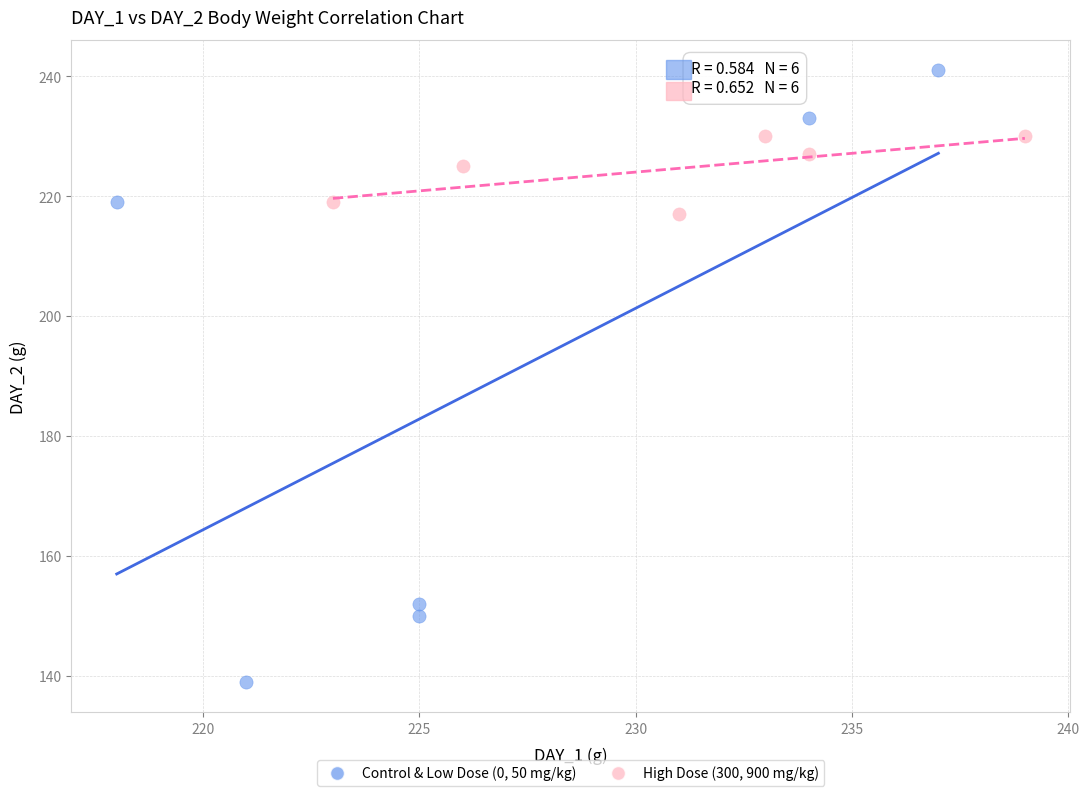

Which series contains the highest Y value?

Control & Low Dose (0, 50 mg/kg)